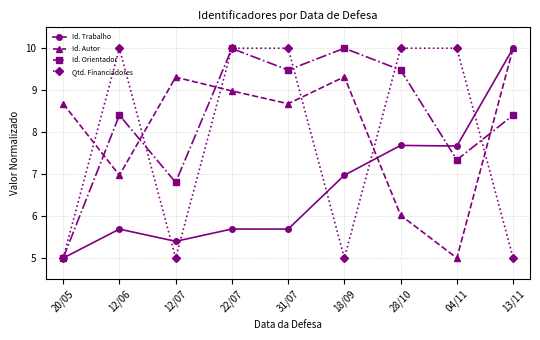

What position from the right is 13/11?

1